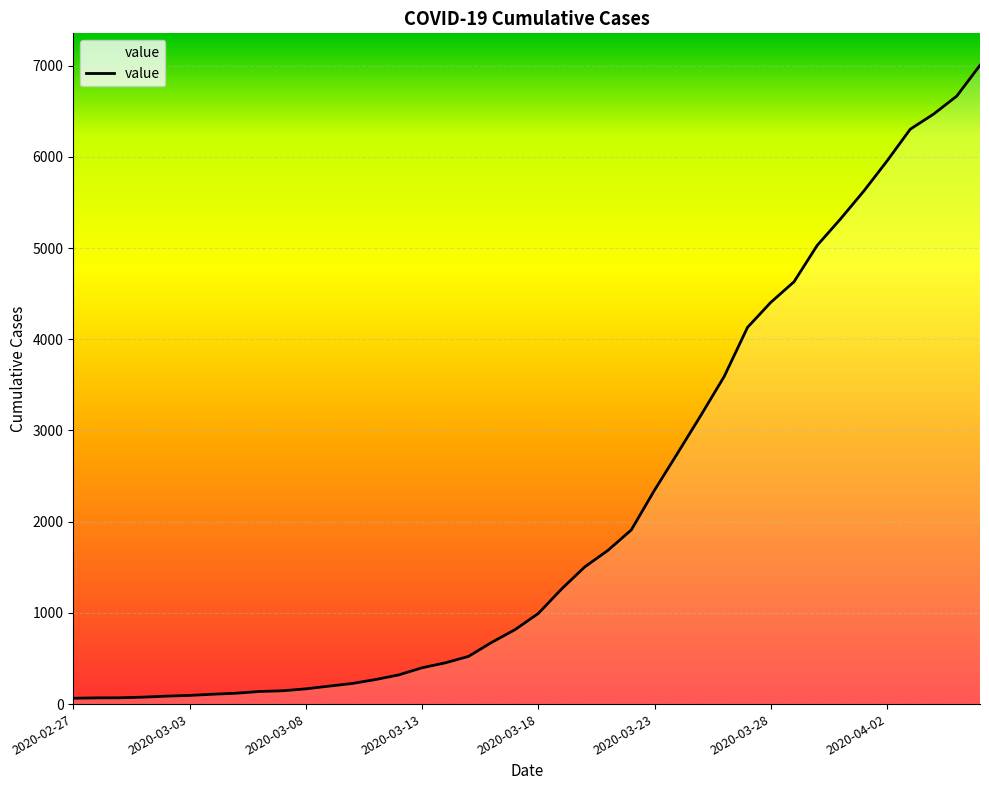

What is the greatest value displayed?

7004